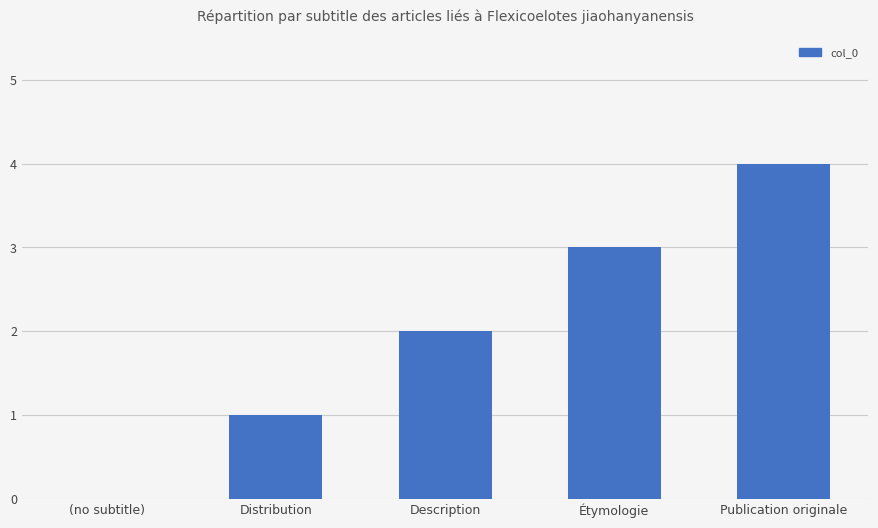

How many categories are shown in the chart?

5